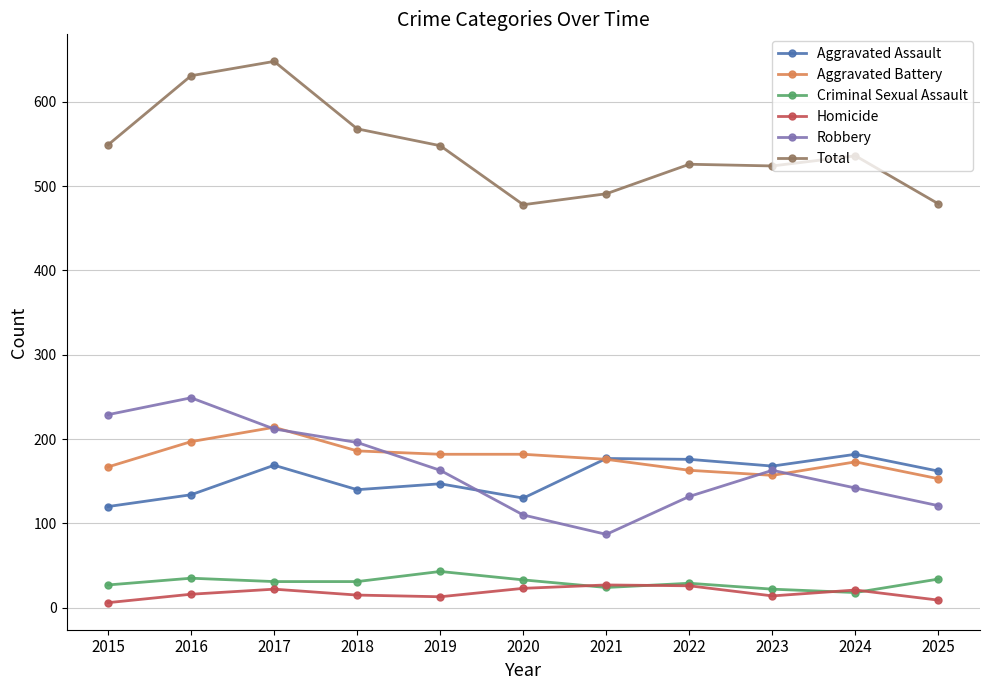

What is the lowest value of the Robbery series?

87